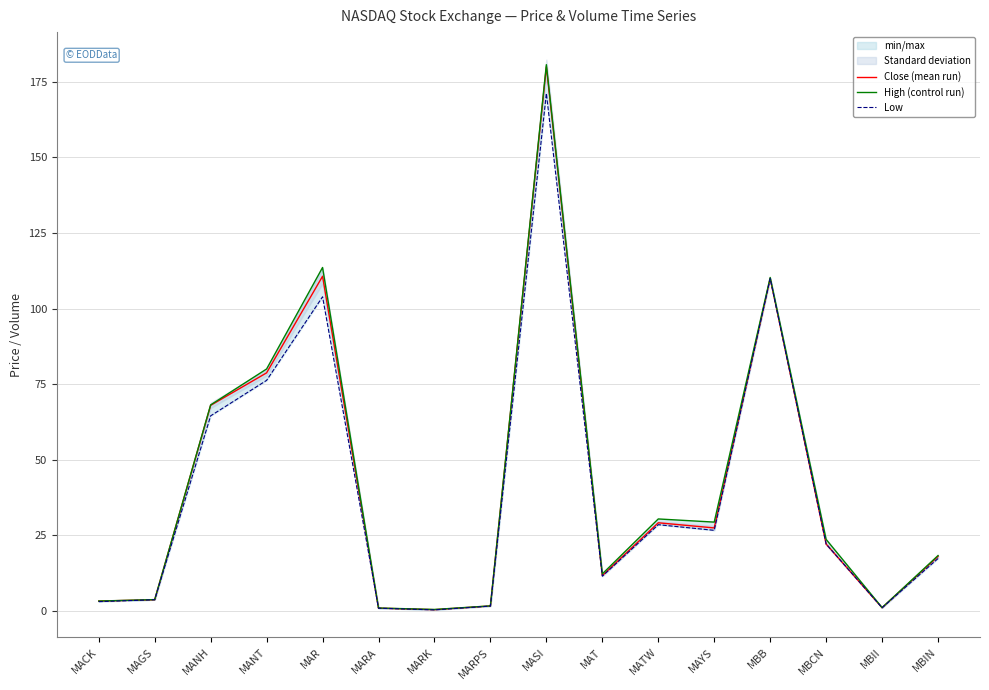

What is the average value of the Low series?

40.1